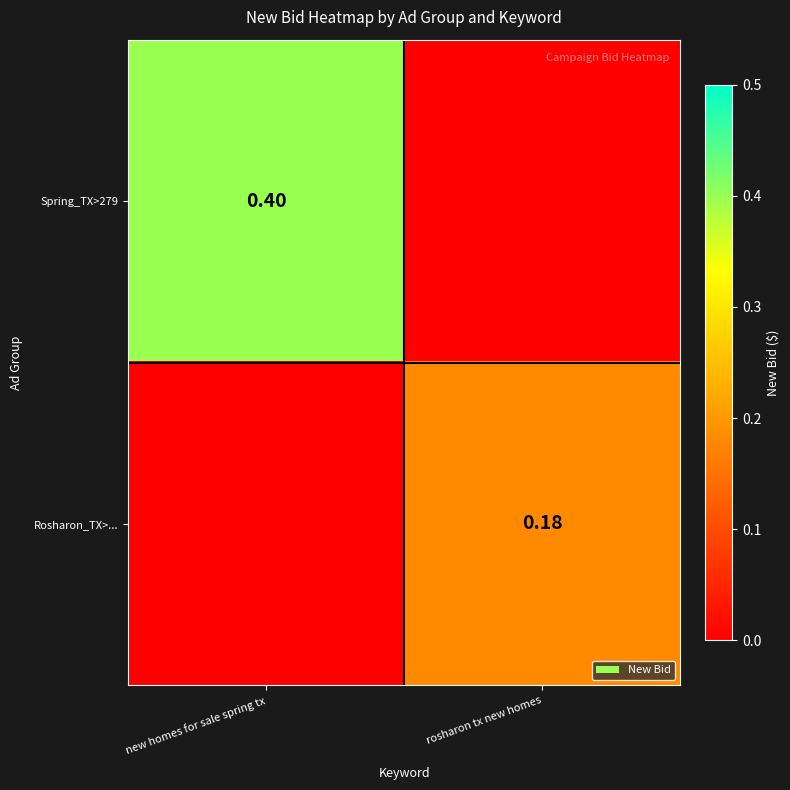

List the labels in order of Spring_TX>279 value, largest first.

new homes for sale spring tx, rosharon tx new homes